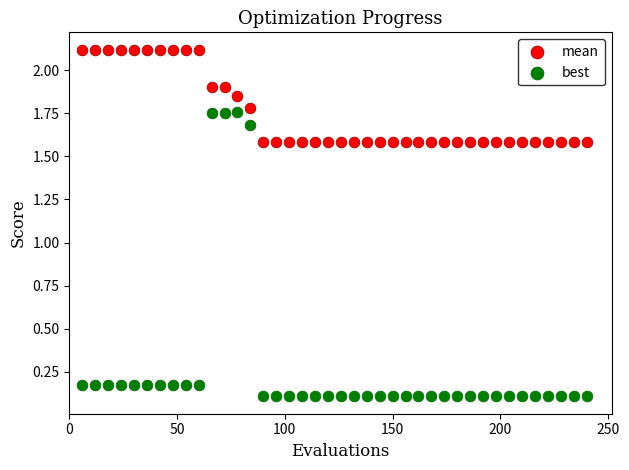

Across all data points, what is the range of X values (max minus min)?

234.0